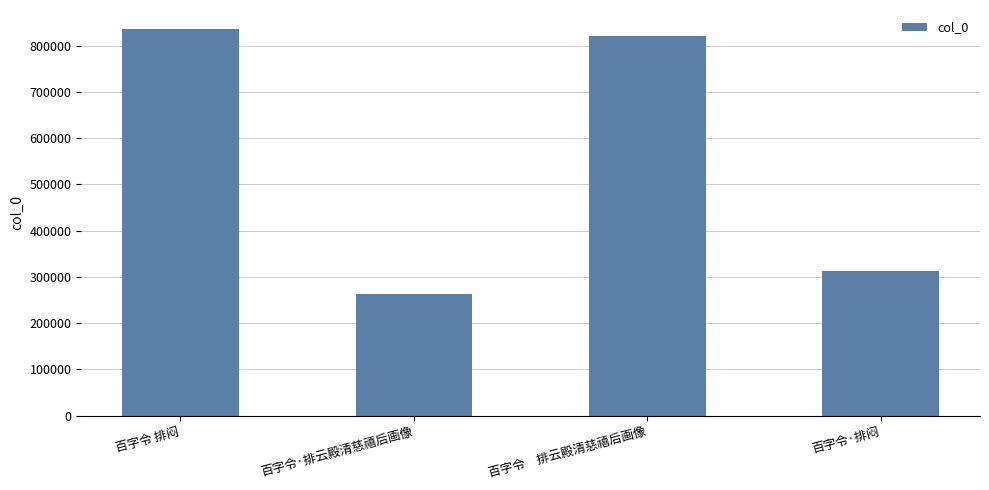

The value at 百字令·排闷 is 105420. True or false?

False